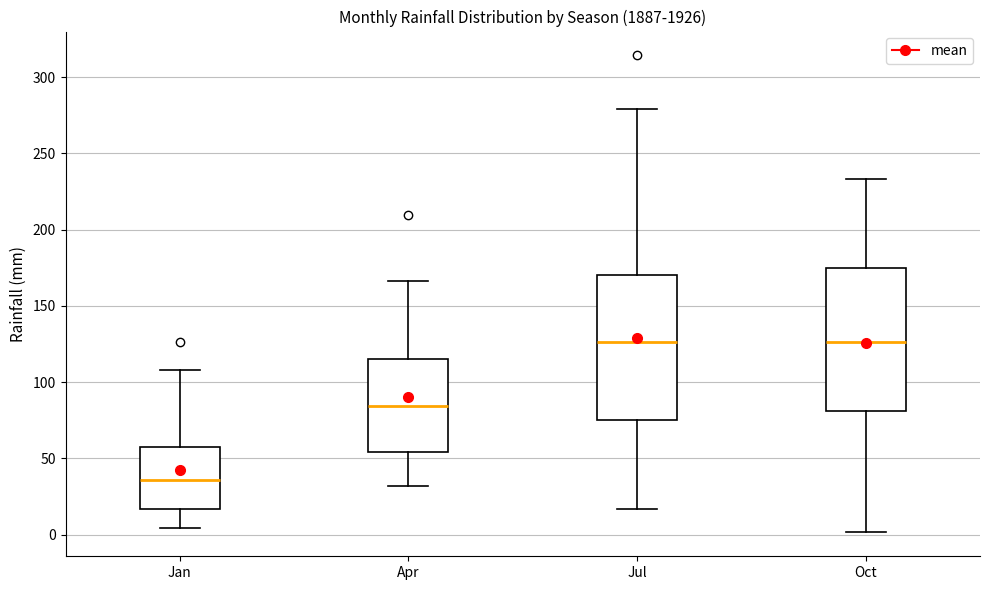

Where does the median line of the box for Oct sit on the y-axis? The values are not printed on the chart, so give them approximately, as read against the axis.

125